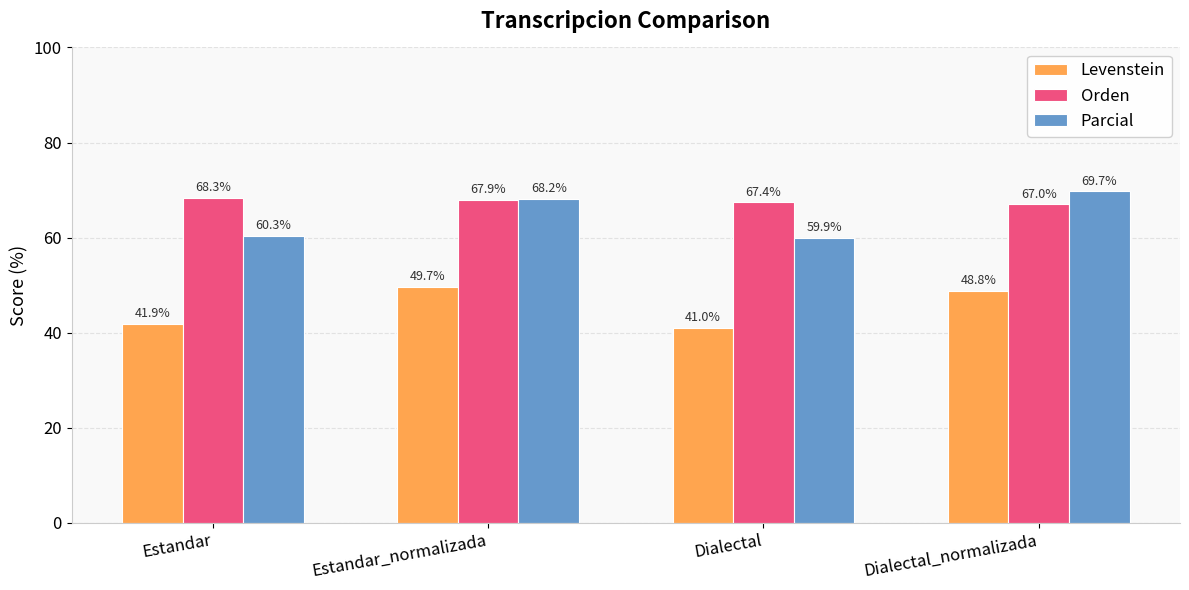

What is the difference between the maximum and second lowest values in the Orden series?

0.9